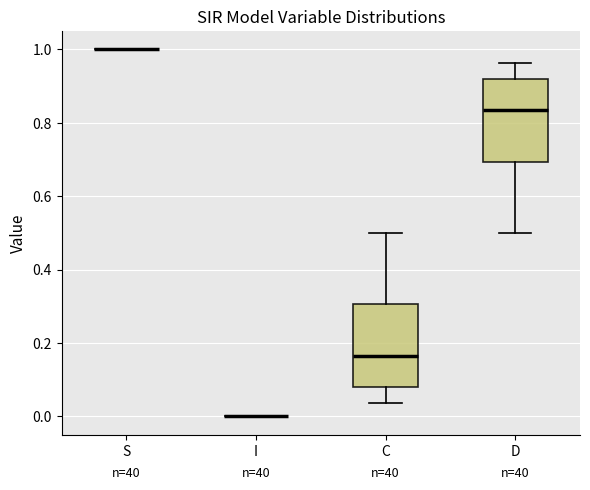

Reading left to right, read every box against the y-axis: the position of its median line, the range the box covers, and the ends of its whiskers. The values are not printed on the chart, so give them approximately, as read against the axis.

S: box collapsed to a line at 1.00, whiskers 1.00 to 1.00
I: box collapsed to a line at 0.00, whiskers 0.00 to 0.00
C: median 0.16, box 0.08 to 0.30, whiskers 0.04 to 0.50
D: median 0.84, box 0.70 to 0.92, whiskers 0.50 to 0.96